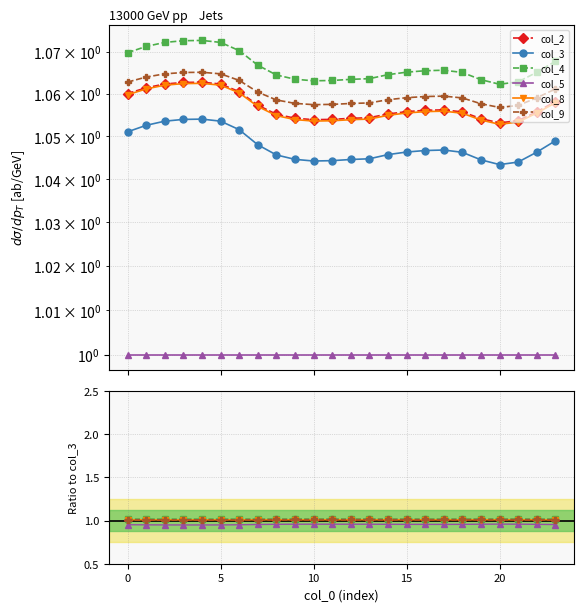

How many distinct data groups are displayed?

6